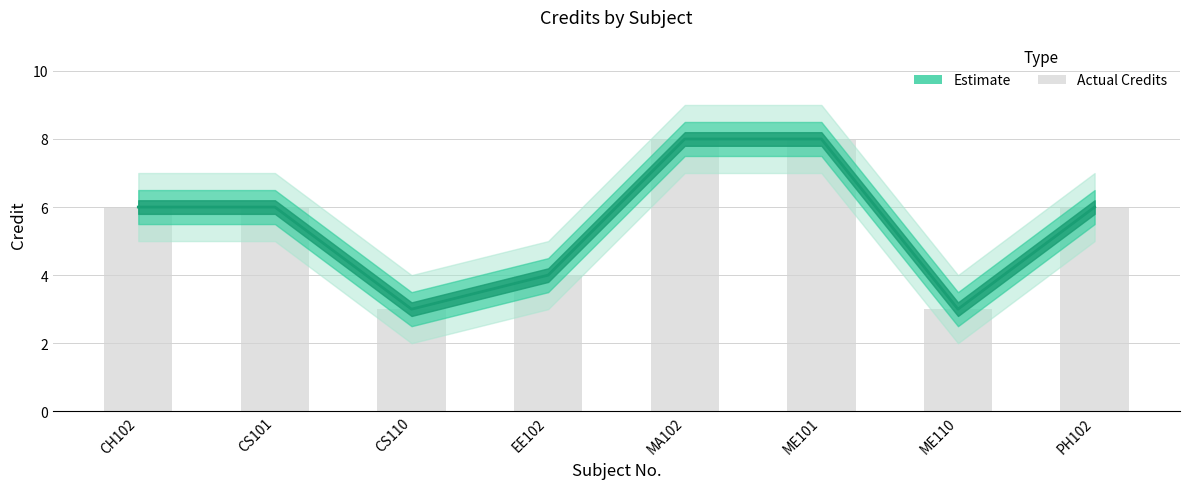

What is the lowest value of the Credit series?

3